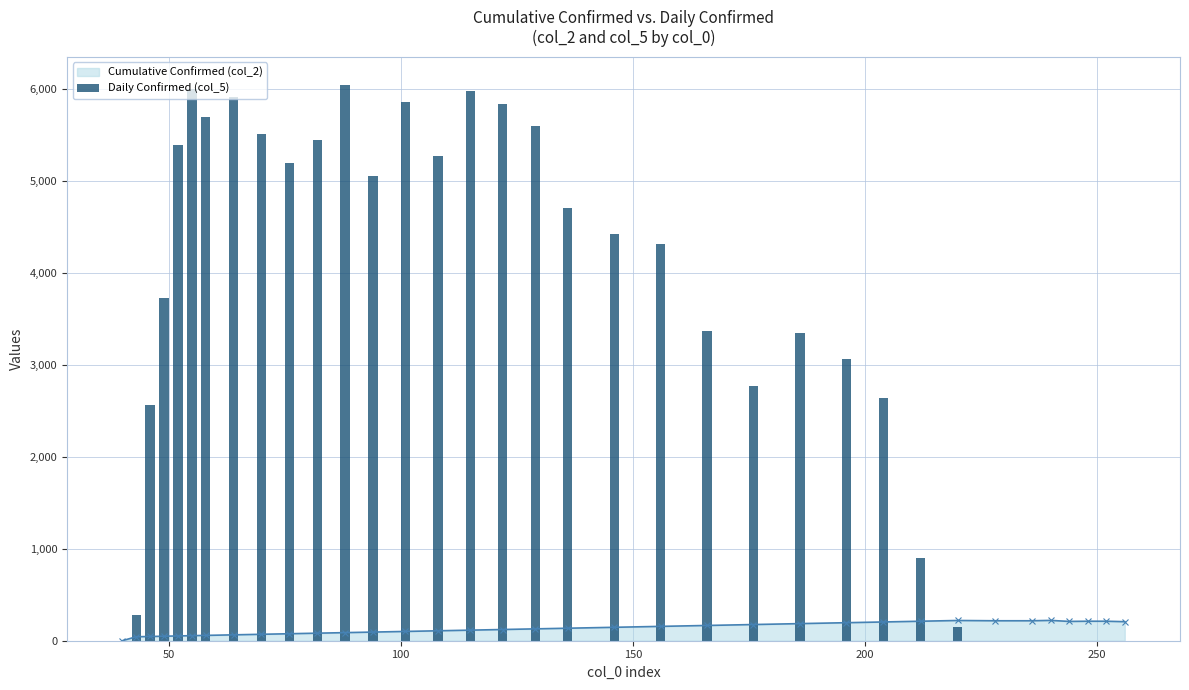

True or false: Cumulative Confirmed (col_2) has more than 1 interior local peaks.

True